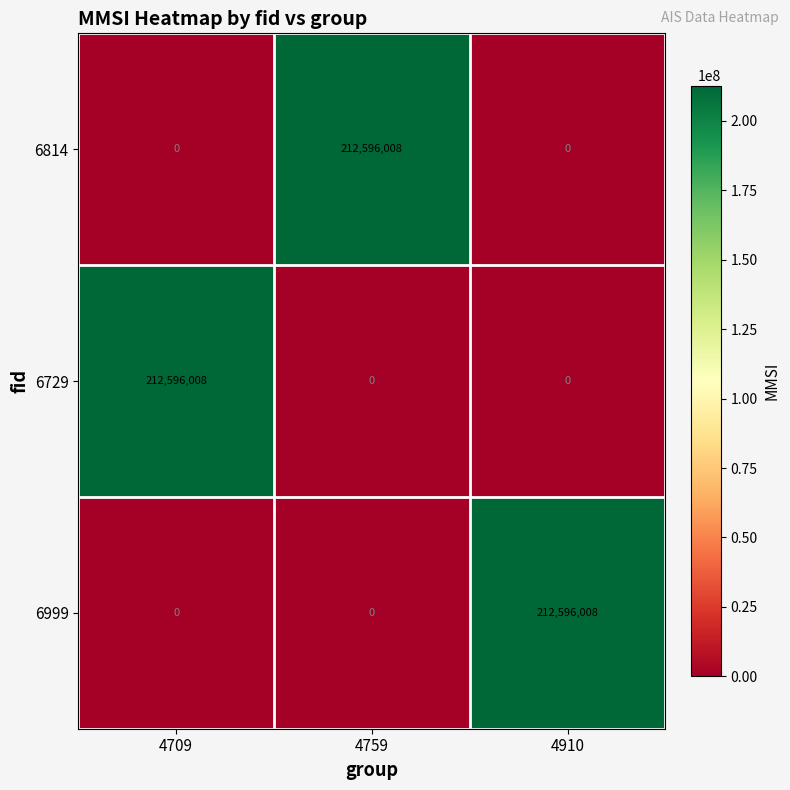

What is the difference between the maximum and minimum values in the 6729 series?

212596008